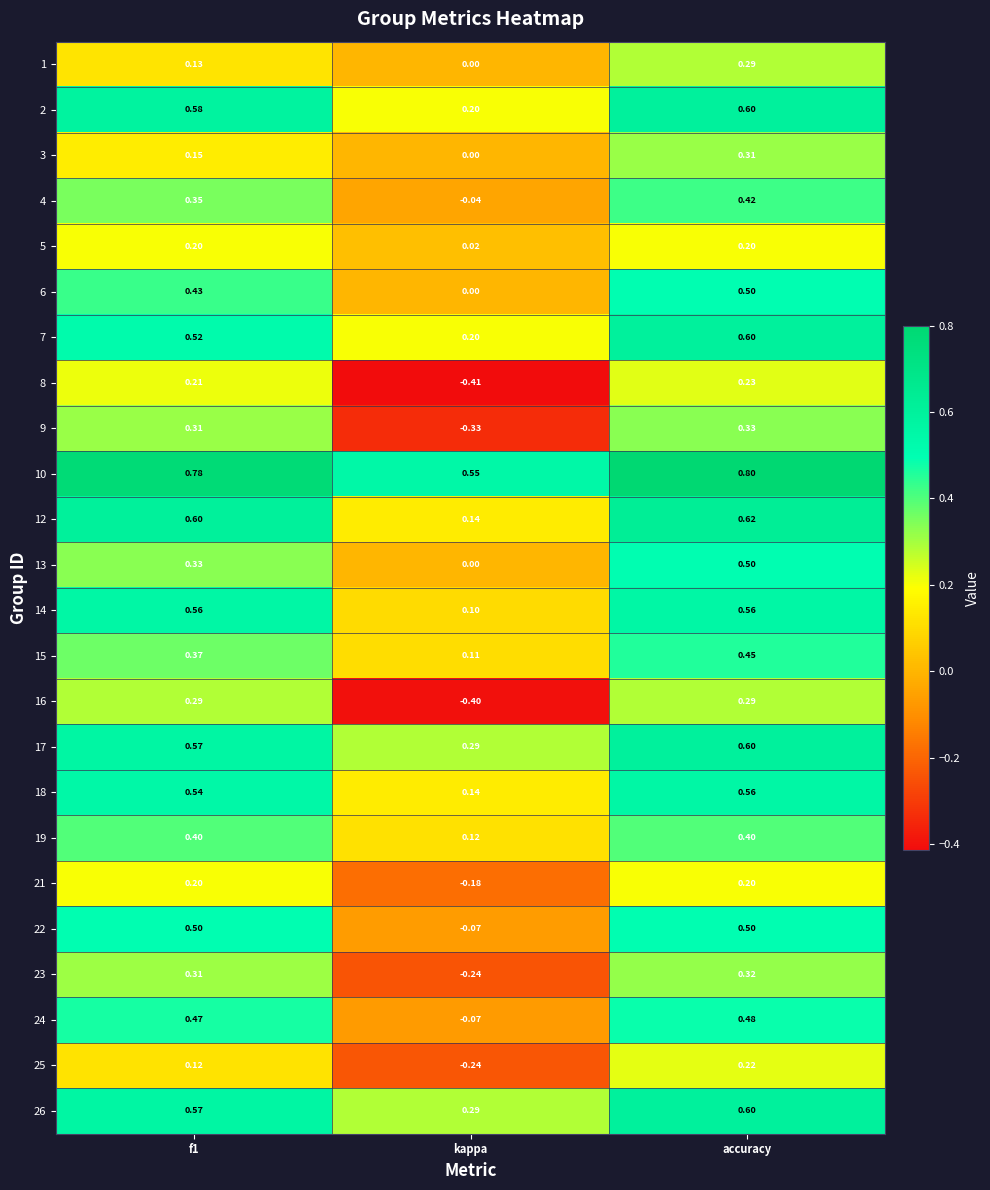

Where is 5 nearest to the value 0?

kappa